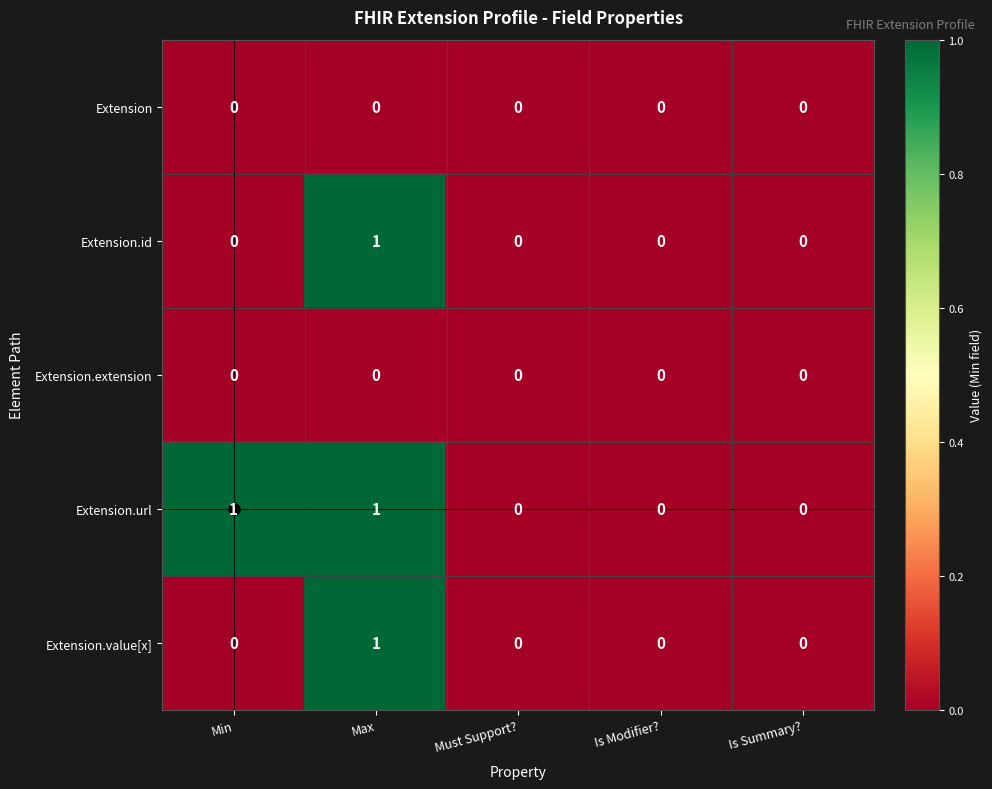

Count the Extension.url values in the range 0 to 1.

5